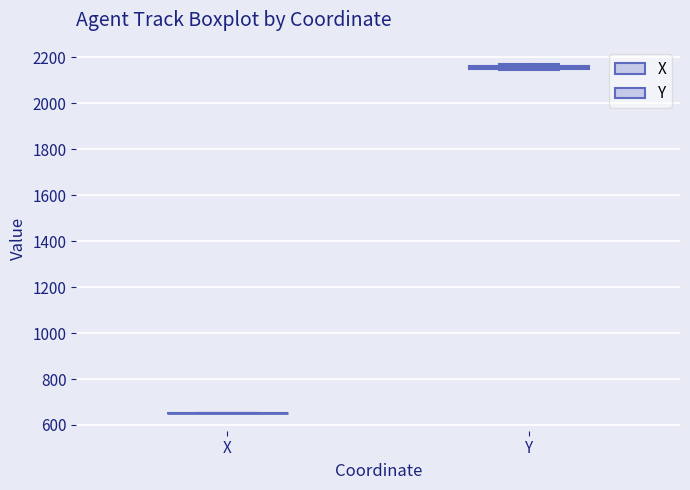

Where is the lower edge of the box for Y on the y-axis? The values are not printed on the chart, so give them approximately, as read against the axis.

2140